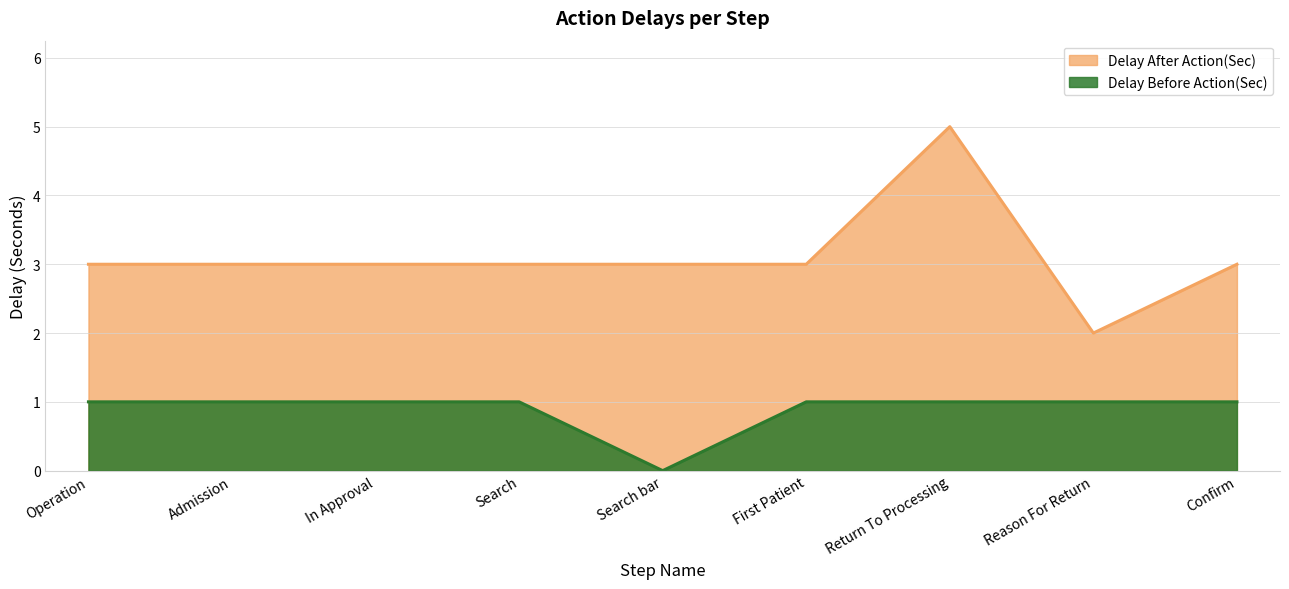

Does the chart display data point markers on the line(s)?

No